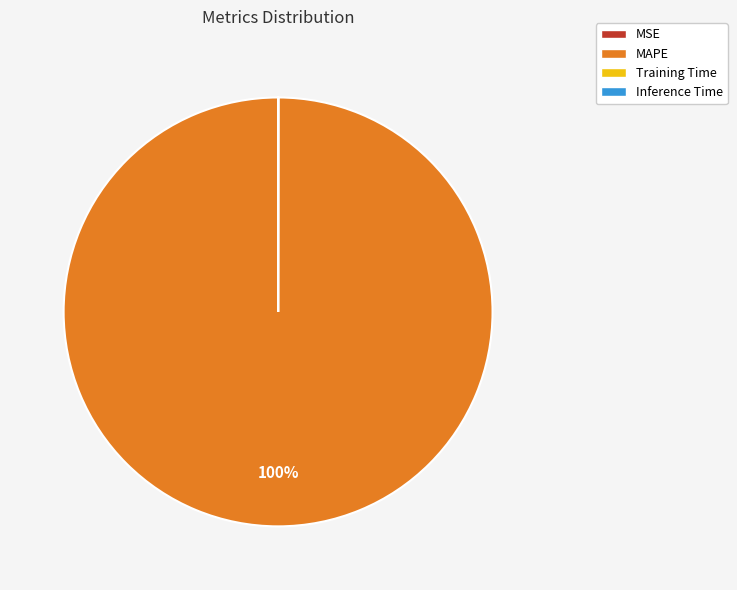

Is it true that MAPE is 100% of the pie?

True